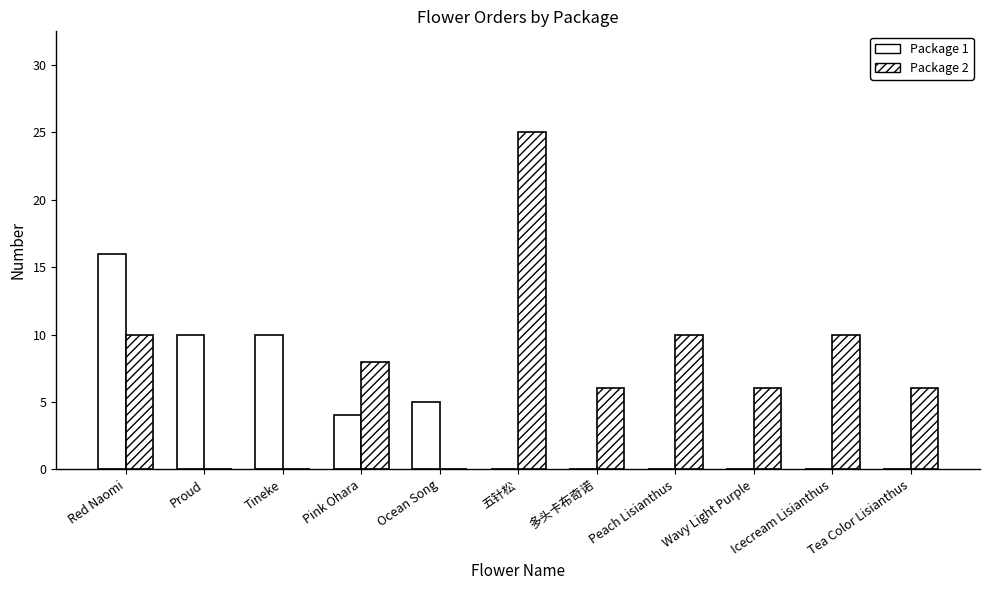

What is the approximate value of Package 2 at Peach Lisianthus, to the nearest 5?

10